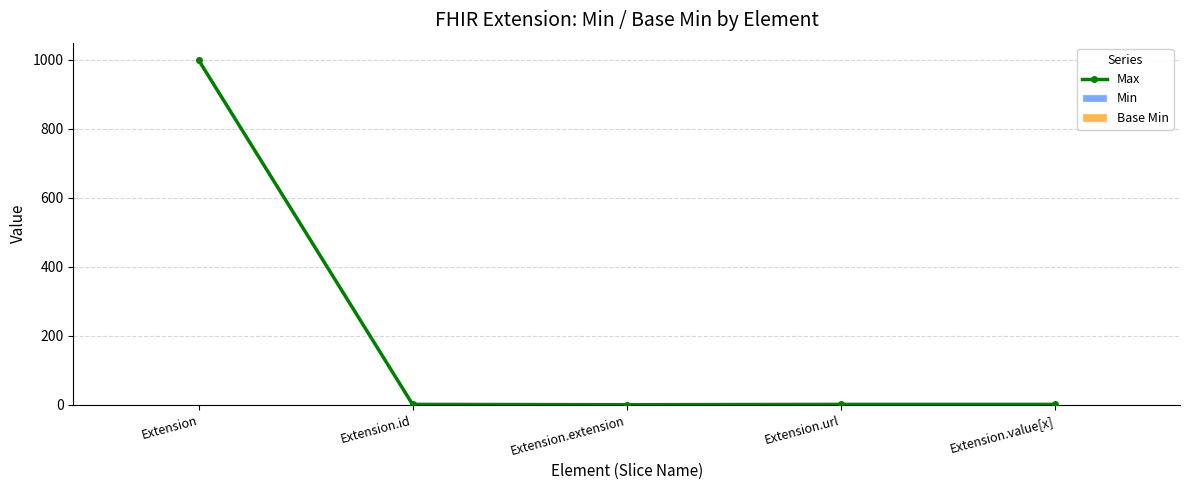

How many bars are there in total?

15